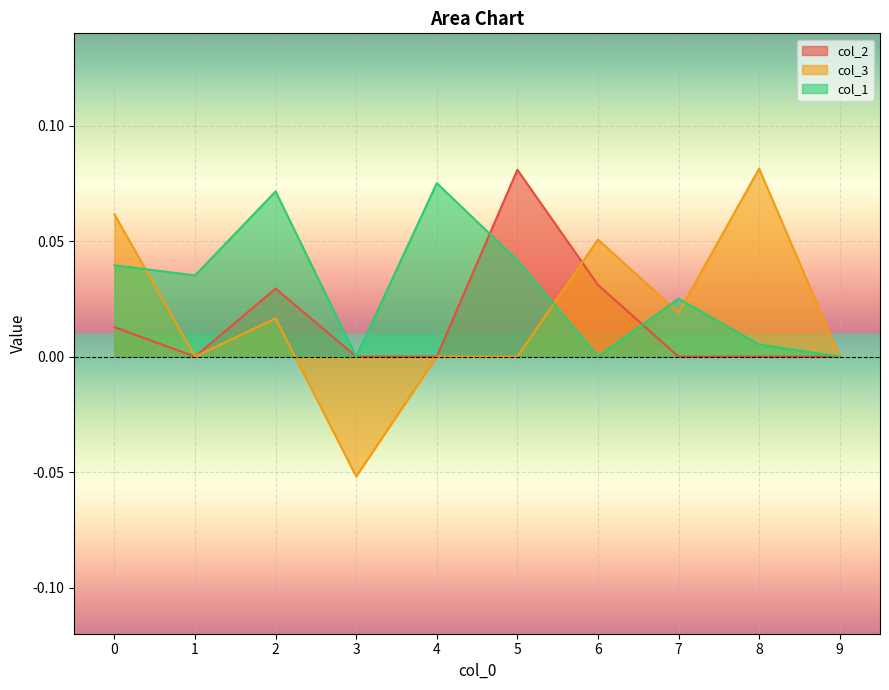

Reading left to right, list all the values displayed in this chart.

col_2: 0.0	0.0	0.0	0.0	0.0	0.1	0.0	0.0	0.0	0.0
col_3: 0.1	0.0	0.0	-0.1	0.0	0.0	0.1	0.0	0.1	0.0
col_1: 0.0	0.0	0.1	0.0	0.1	0.0	0.0	0.0	0.0	0.0